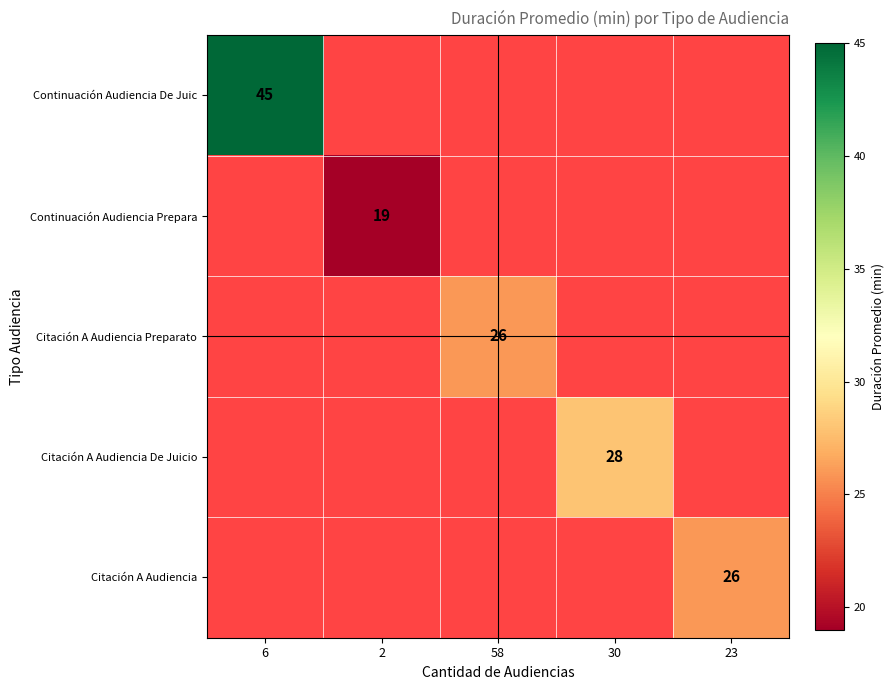

Is it true that Citación A Audiencia equals 26 at 23?

True